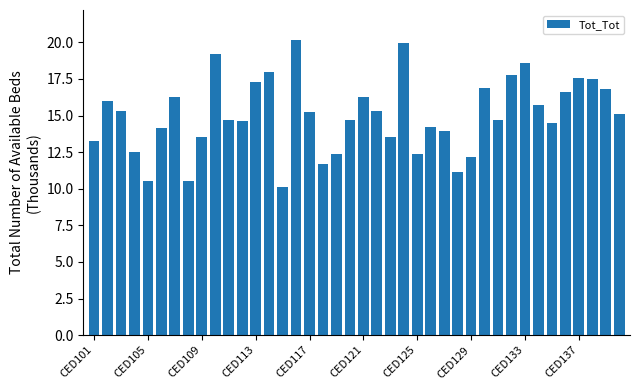

What is the maximum value shown in the chart?

20.2